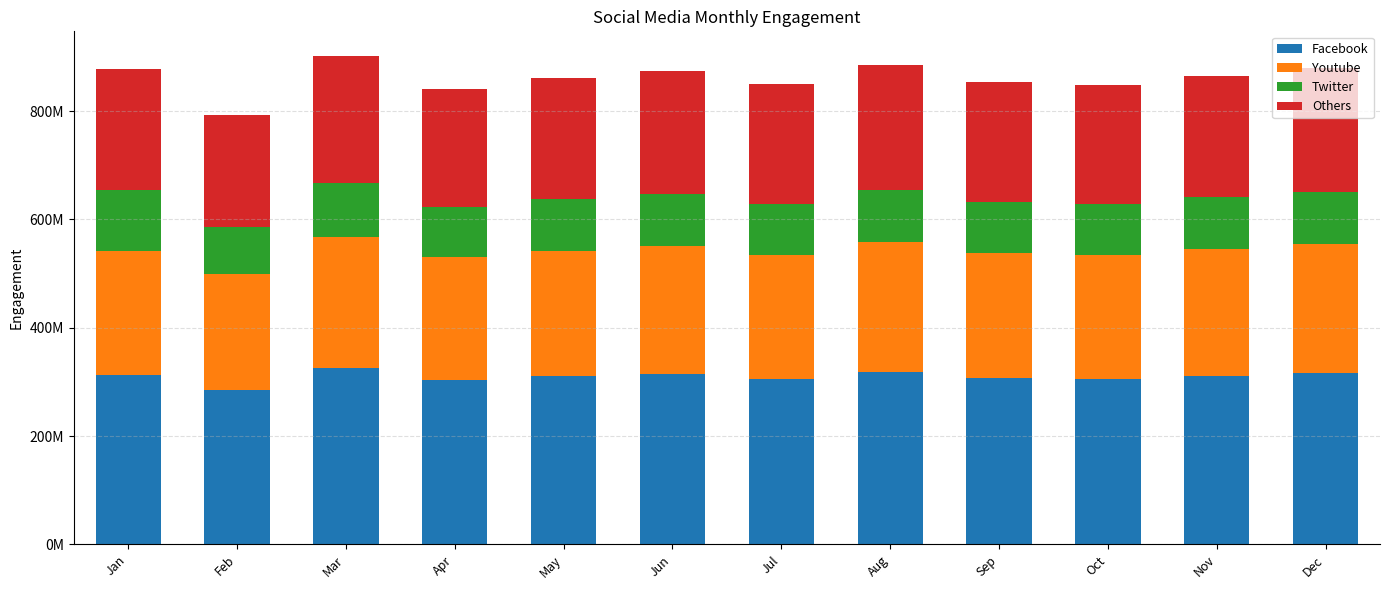

Does the chart contain stacked bars?

Yes